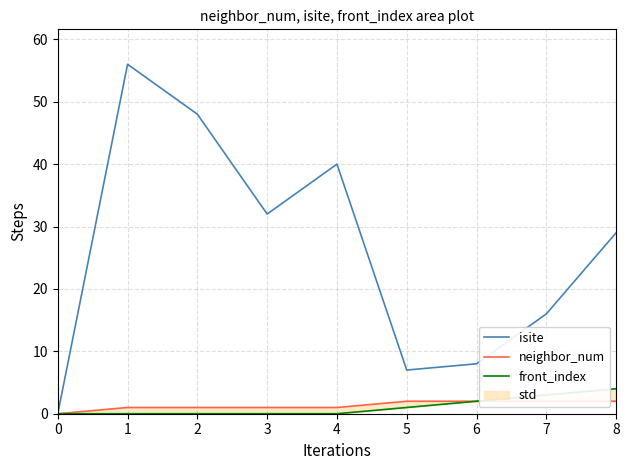

What is the total value across all series at 4?

41